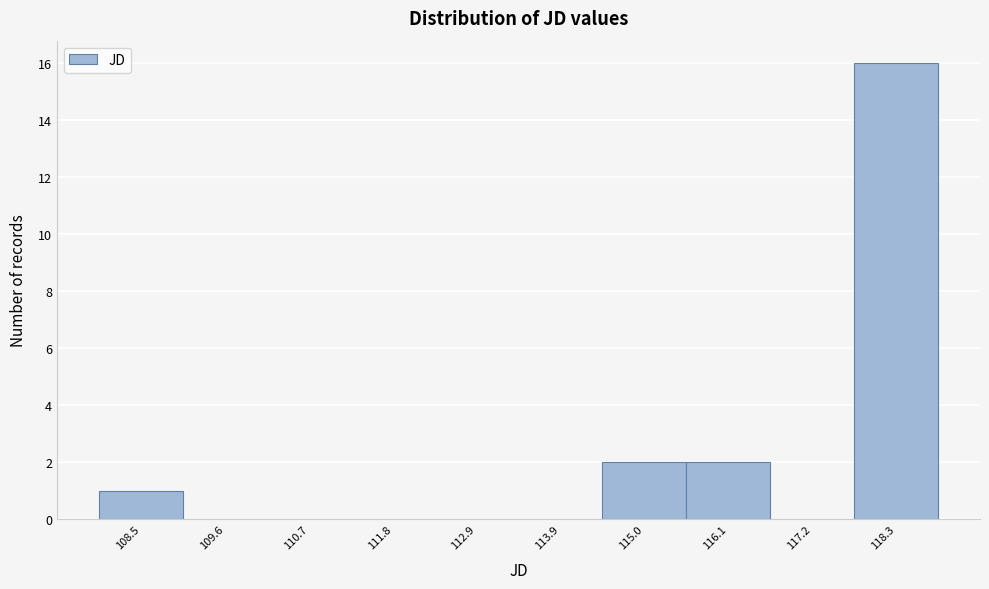

Reading left to right, extract all data points from this chart.

108.5=1	109.6=0	110.7=0	111.8=0	112.9=0	113.9=0	115.0=2	116.1=2	117.2=0	118.3=16